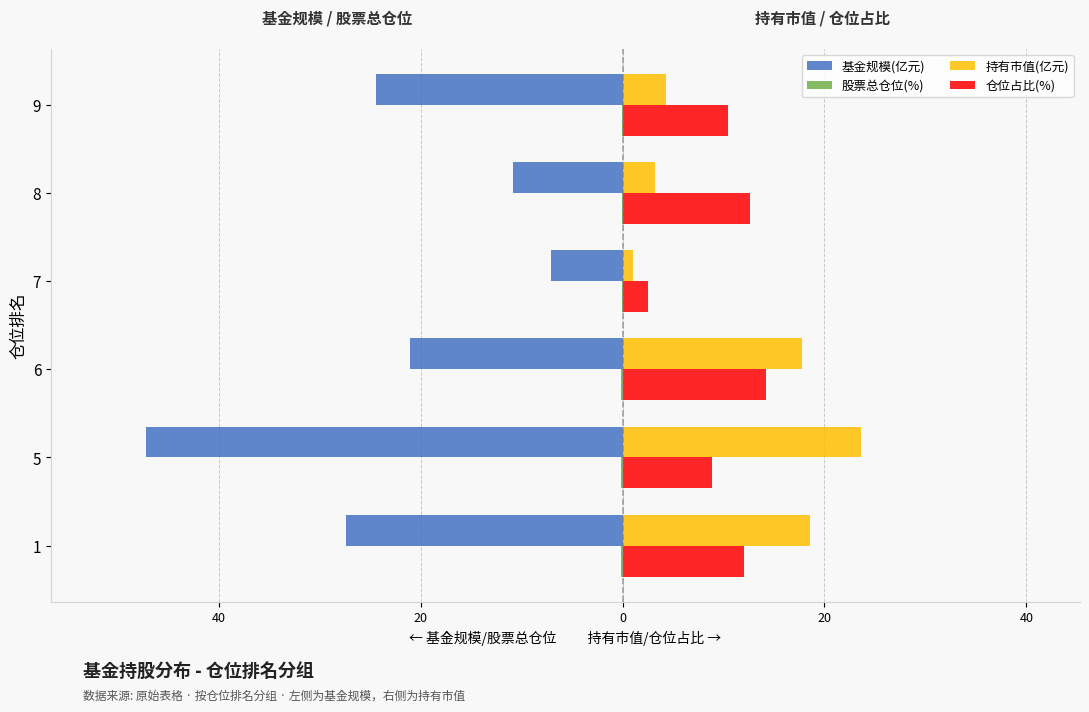

How many groups of bars are there?

6